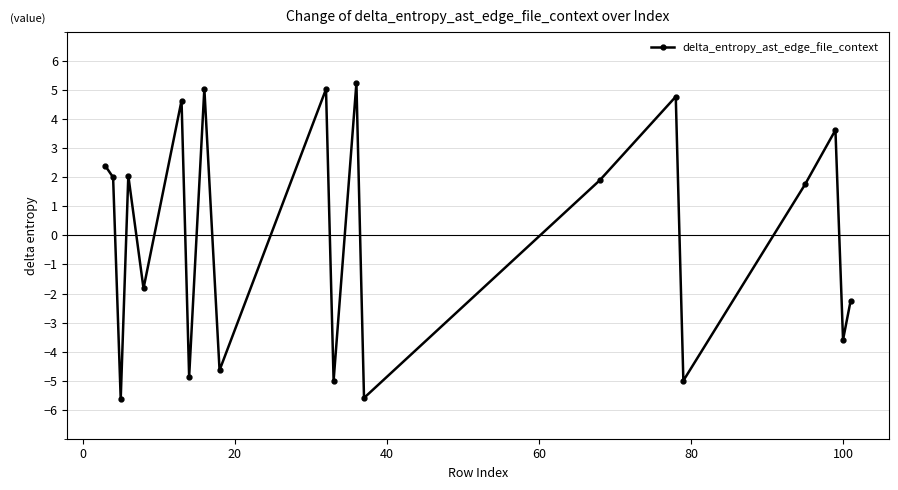

What is the maximum value shown in the chart?

5.2